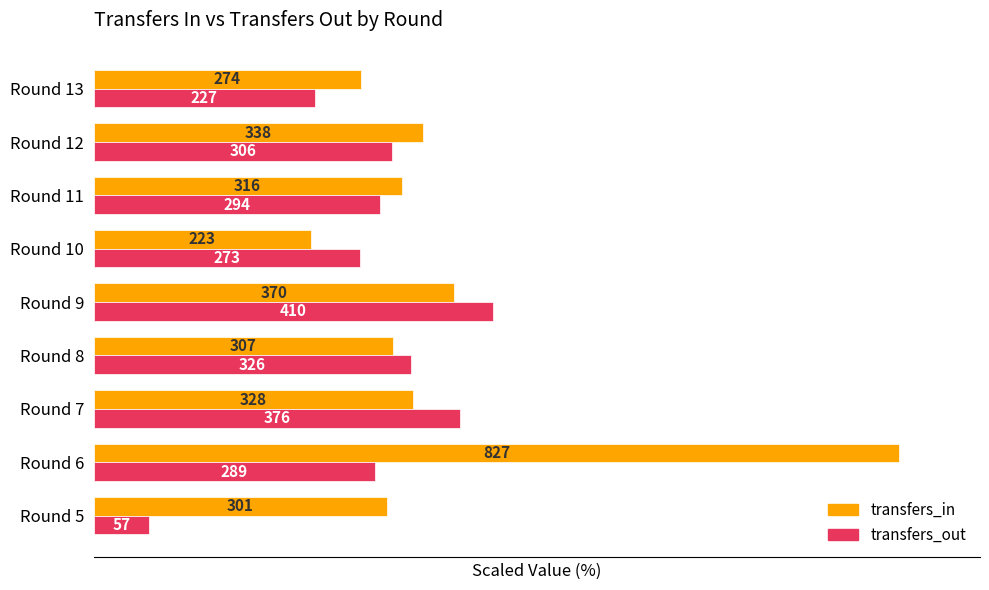

What are all the series names shown in the legend?

transfers_in, transfers_out